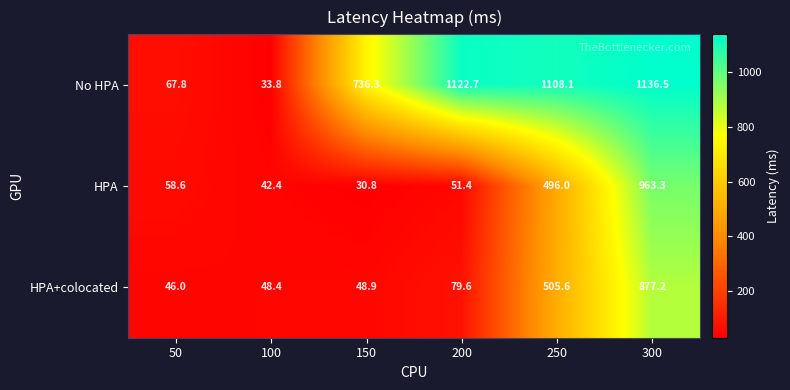

At which label does HPA+colocated first exceed 79?

200